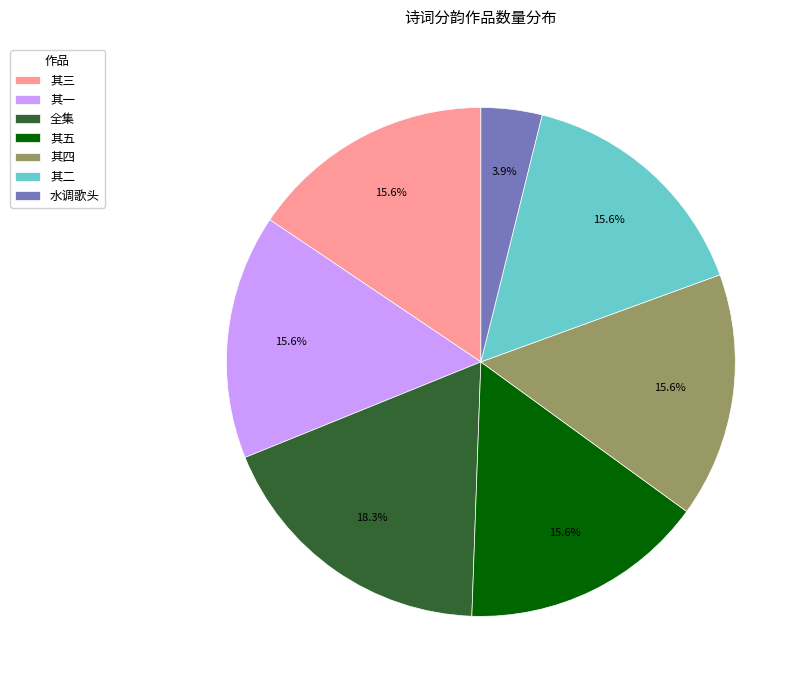

How many slices are in this pie chart?

7